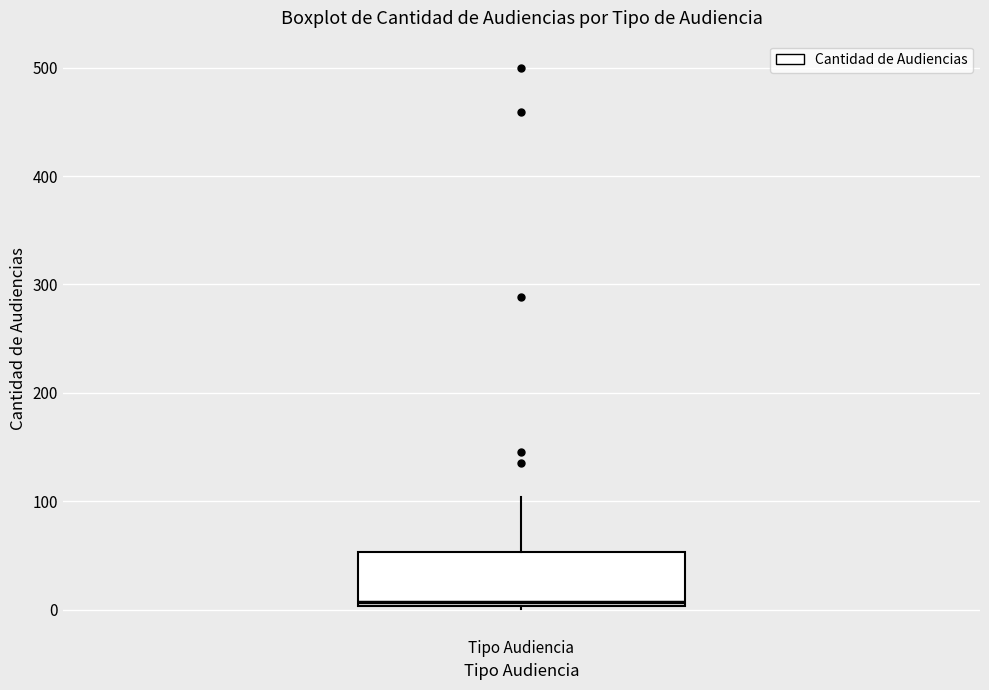

Read this box plot against the y-axis: the position of the median line, the range covered by the box, and the ends of both whiskers. The values are not printed on the chart, so give them approximately, as read against the axis.

median 10, box 0 to 50, whiskers 0 to 100